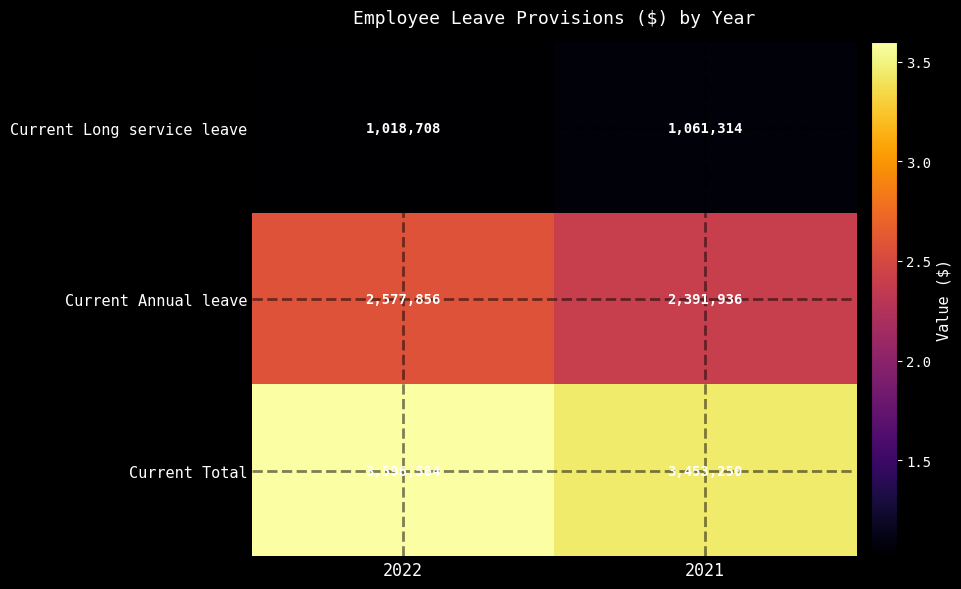

Reading right to left, transcribe all the data shown in this chart.

Current Long service leave: 1061314	1018708
Current Annual leave: 2391936	2577856
Current Total: 3453250	3596564